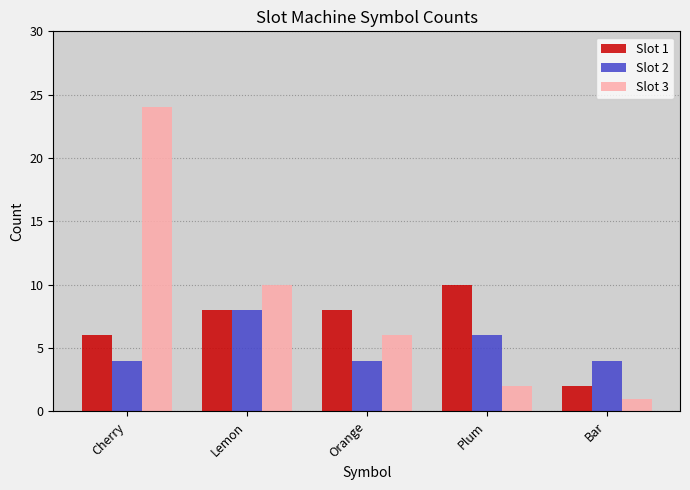

Rank the categories by Slot 3 value from lowest to highest.

Bar, Plum, Orange, Lemon, Cherry